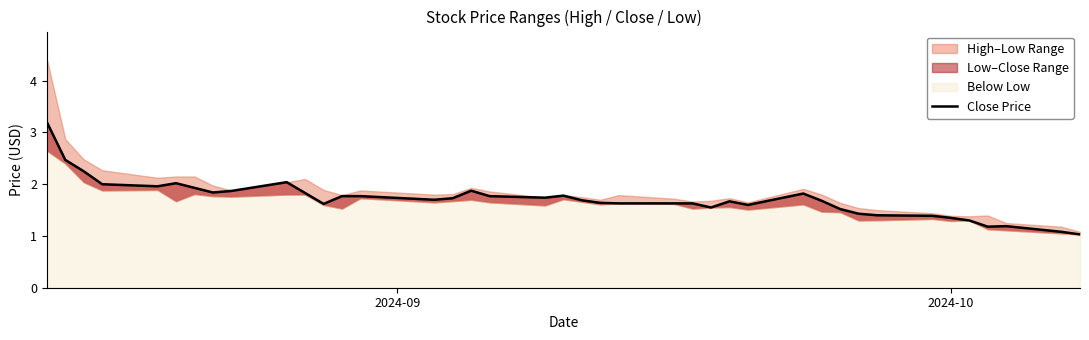

What is the minimum value shown in the chart?

1.0